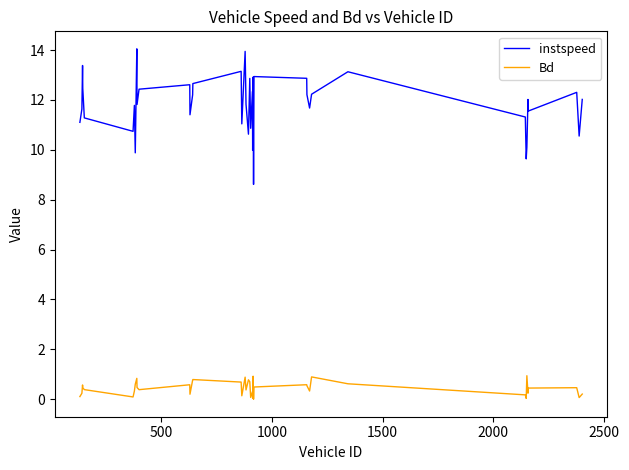

True or false: Bd and instspeed intersect in this chart.

False